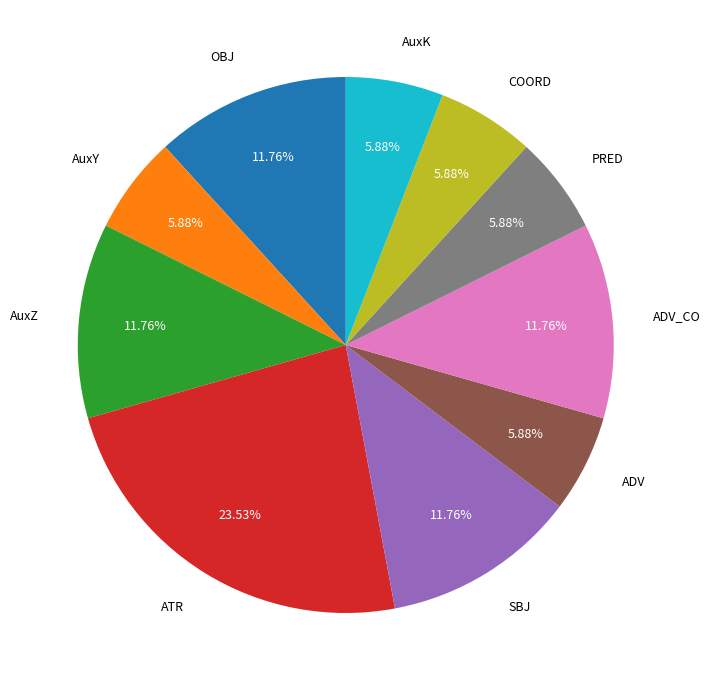

What is the ratio of the value at COORD to the value at AuxZ?

0.5